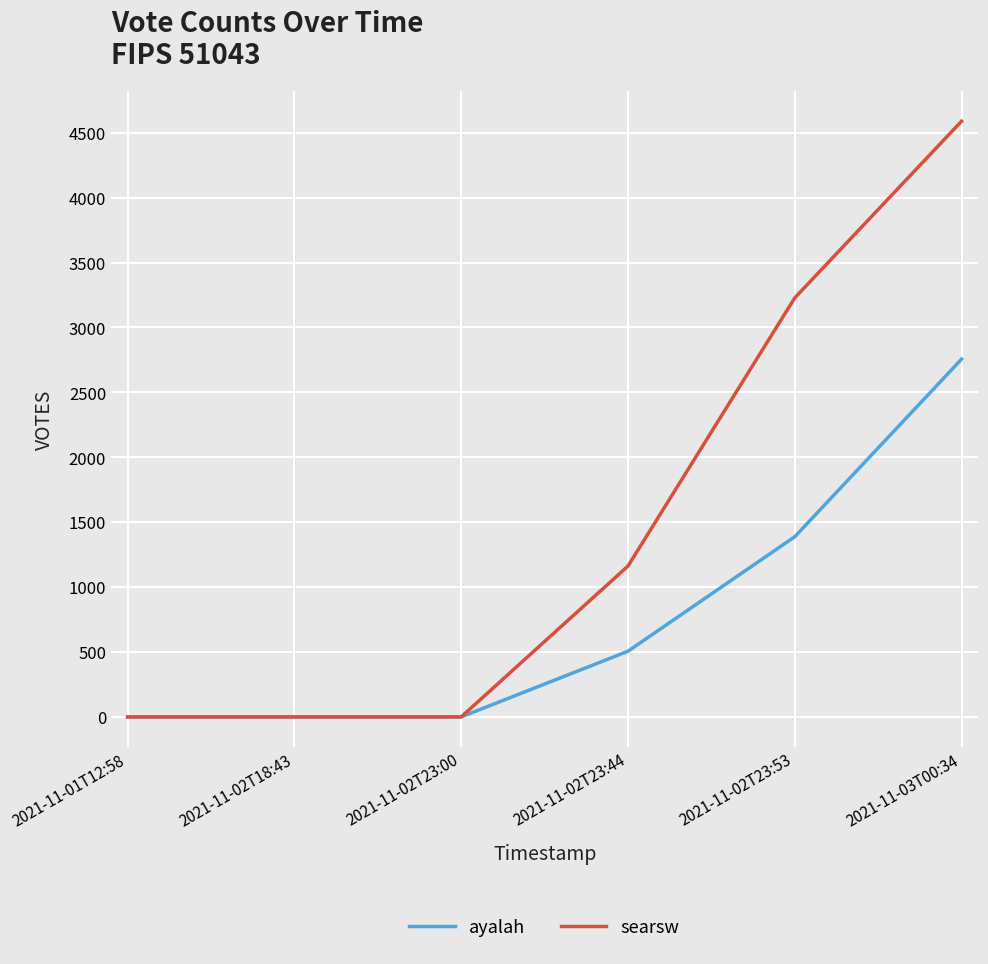

What is the difference between the ayalah values at 2021-11-03T00:34 and 2021-11-02T23:53?

1368